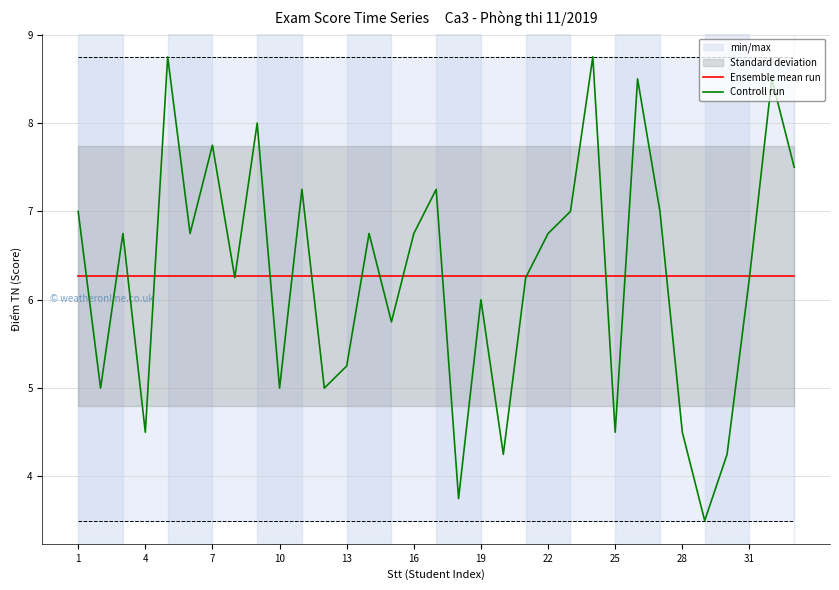

What is the minimum value for Controll run?

3.5